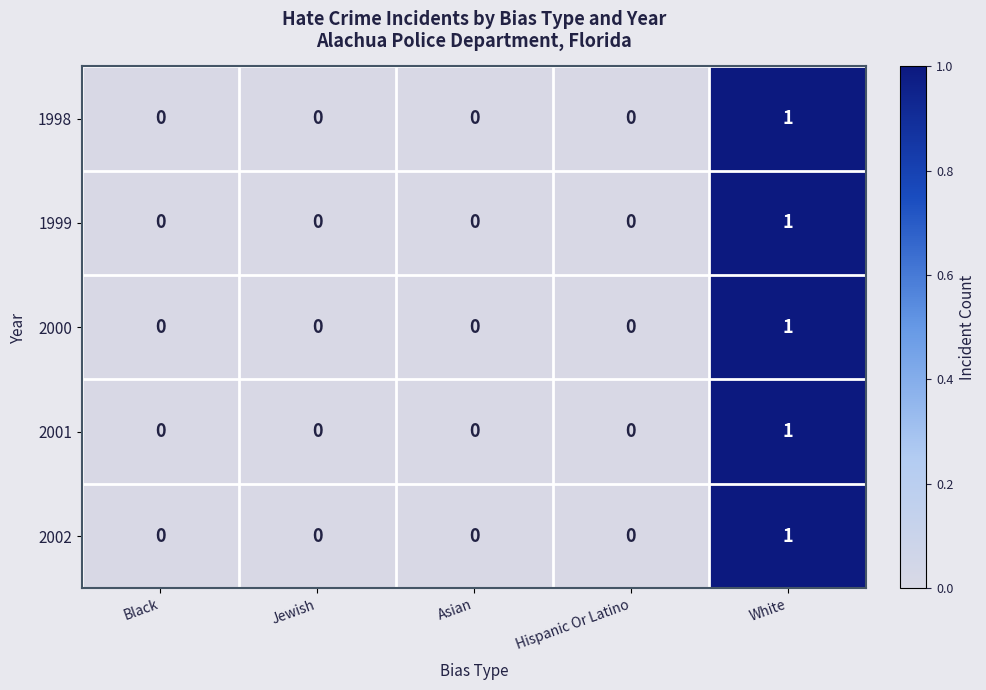

Reading right to left, list all the values displayed in this chart.

1998: White=1	Hispanic Or Latino=0	Asian=0	Jewish=0	Black=0
1999: White=1	Hispanic Or Latino=0	Asian=0	Jewish=0	Black=0
2000: White=1	Hispanic Or Latino=0	Asian=0	Jewish=0	Black=0
2001: White=1	Hispanic Or Latino=0	Asian=0	Jewish=0	Black=0
2002: White=1	Hispanic Or Latino=0	Asian=0	Jewish=0	Black=0